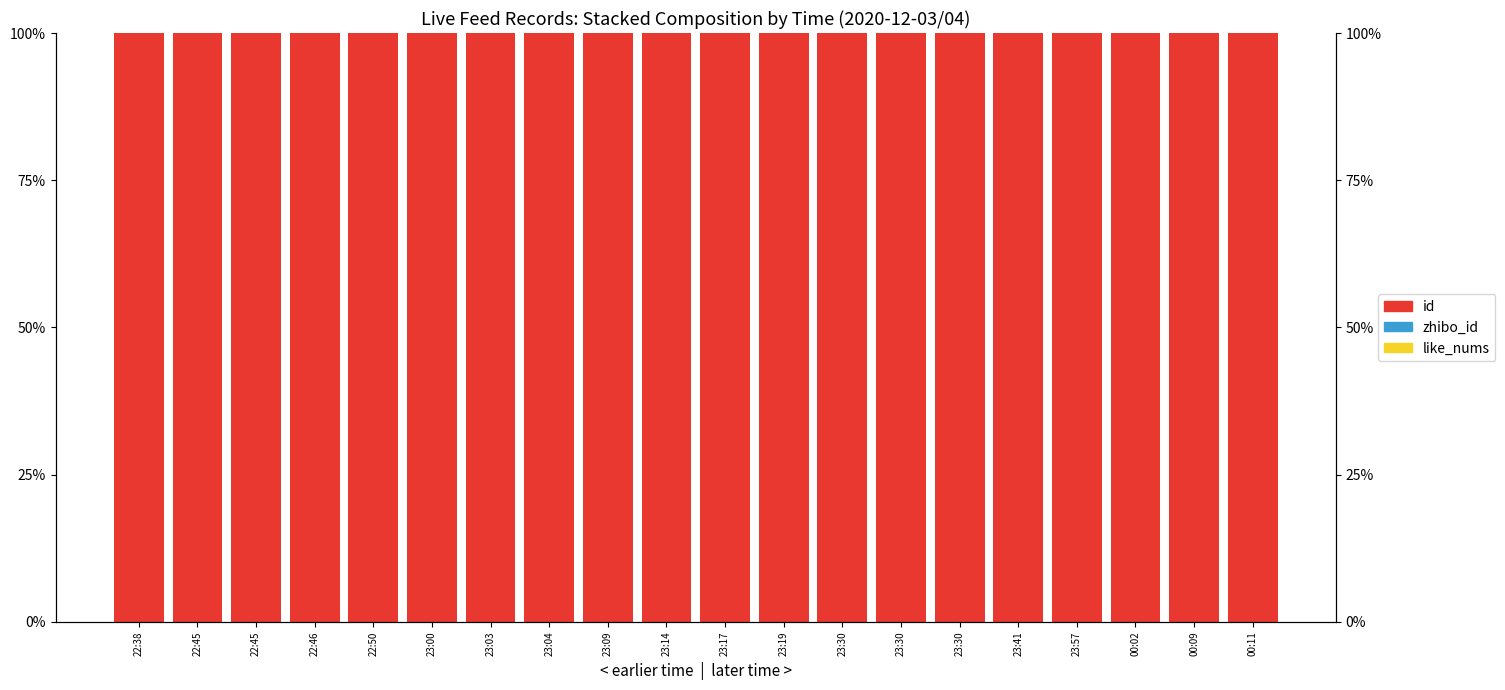

List the labels in order of id value, largest first.

00:11, 00:09, 00:02, 23:57, 23:41, 23:30, 23:30, 23:19, 23:17, 23:14, 23:09, 23:04, 23:03, 23:00, 22:50, 22:46, 22:45, 22:45, 22:38, 23:30